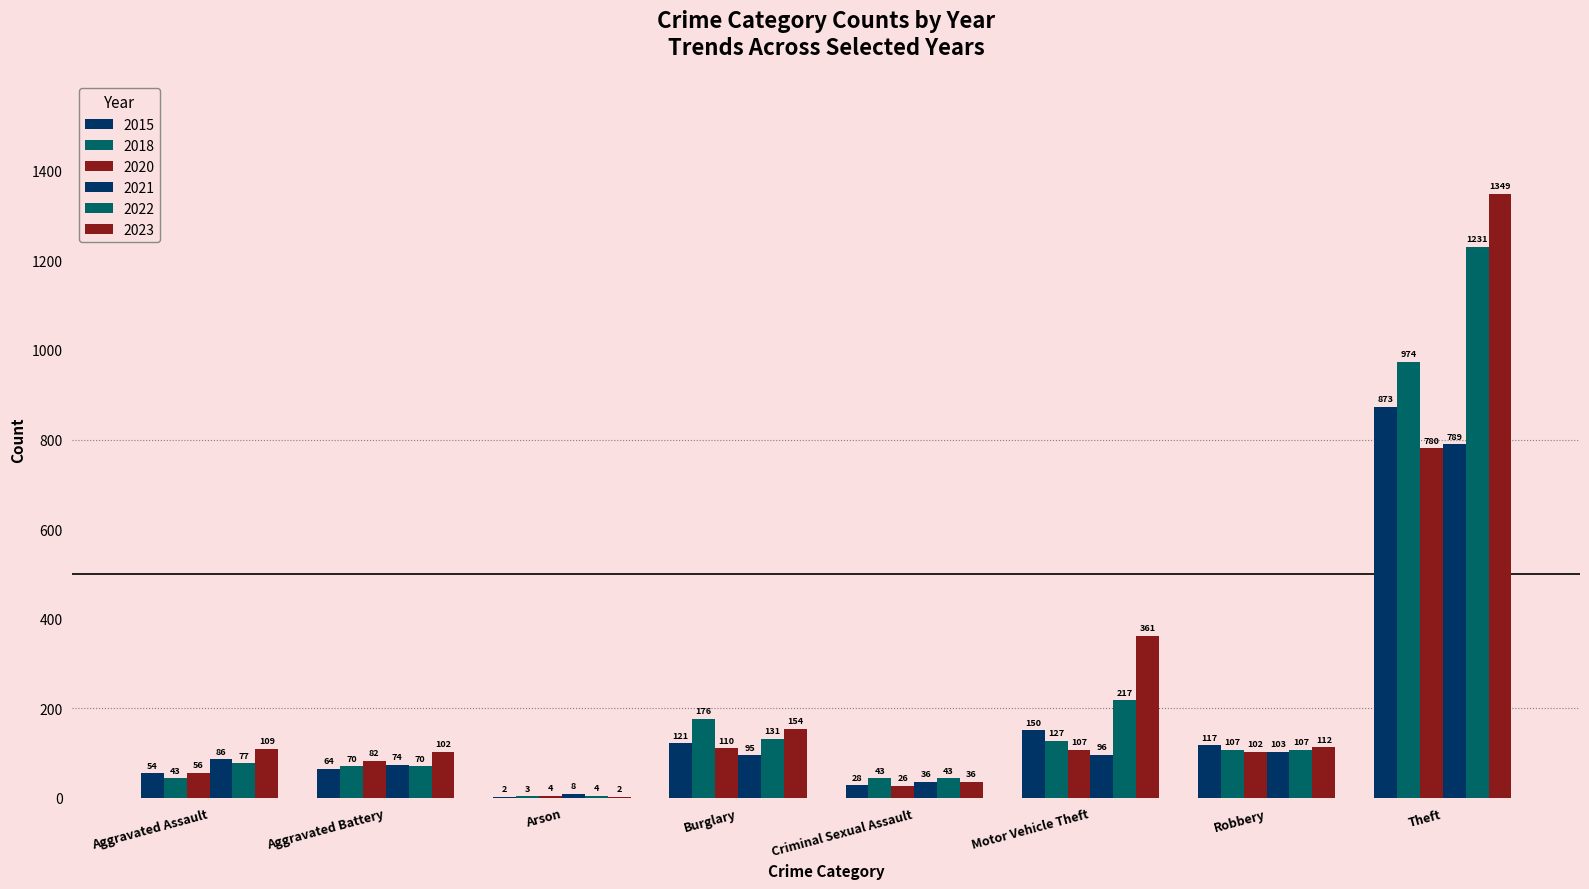

How many data points does each series have?

8